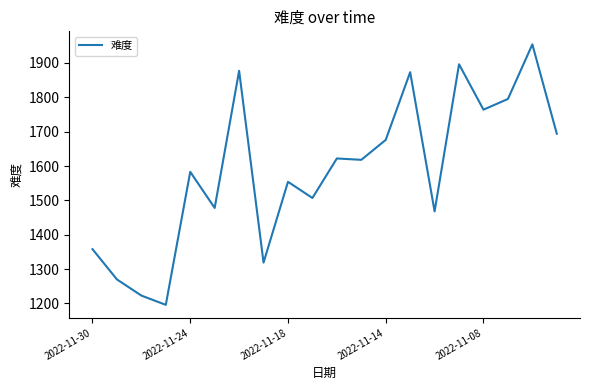

What is the difference between the maximum and minimum values?

758